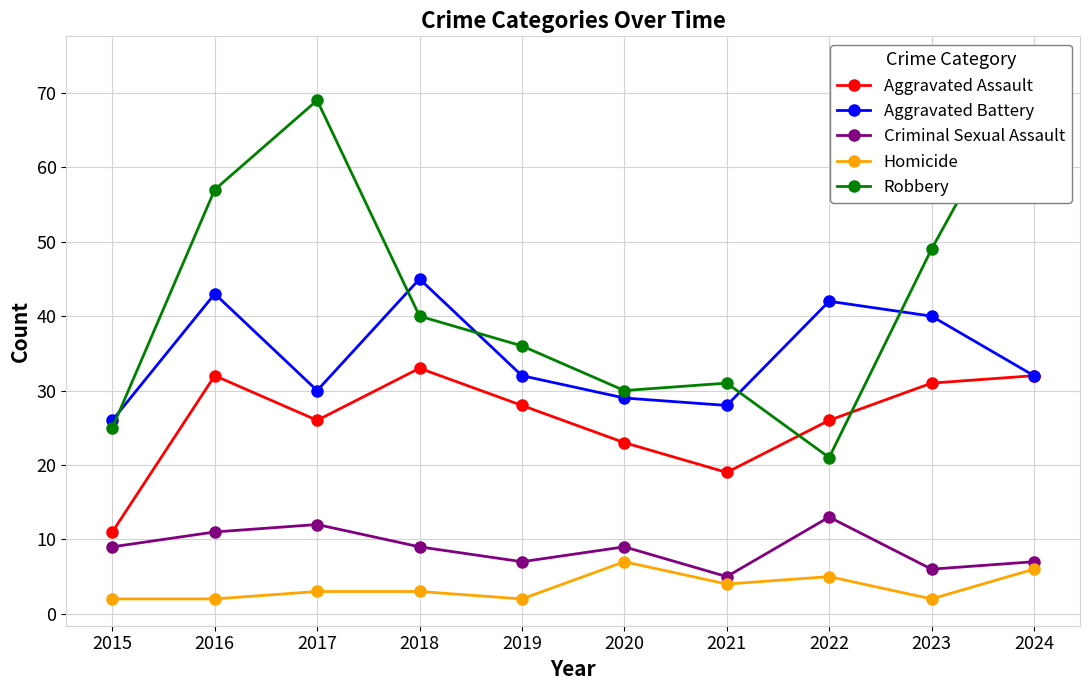

What is the highest value of the Criminal Sexual Assault series?

13